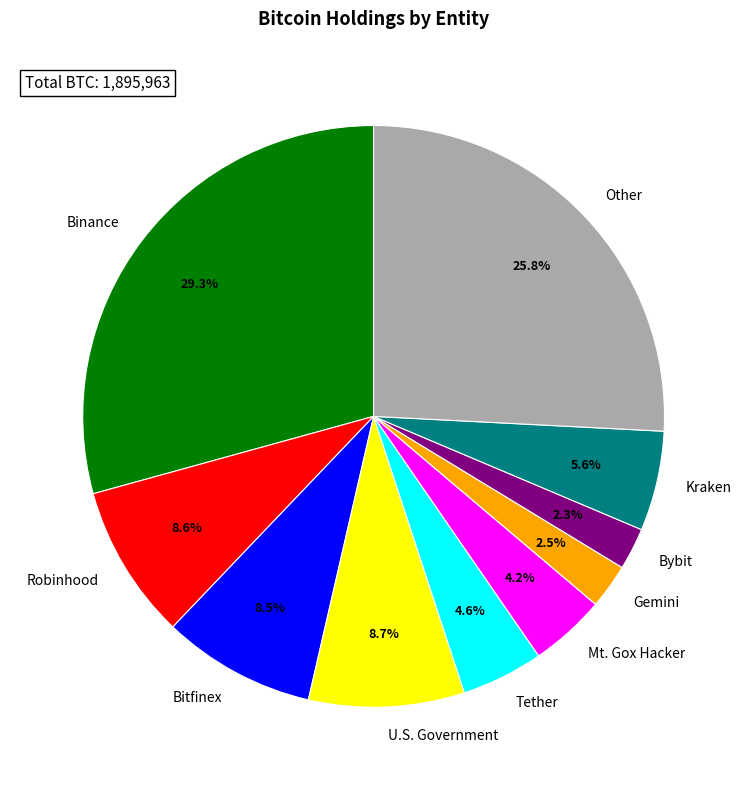

Which category has the biggest portion of the pie?

Binance